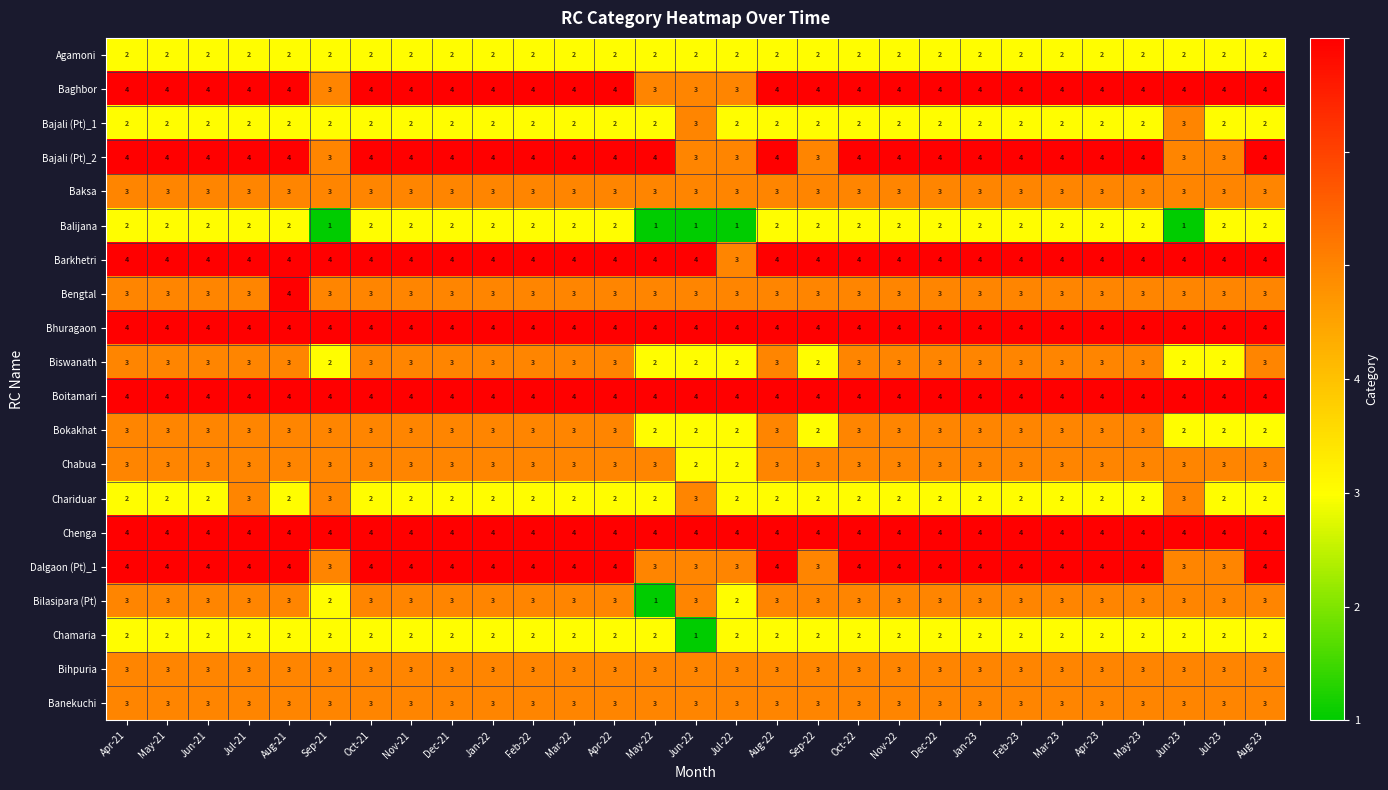

What is the average value of the Barkhetri series?

4